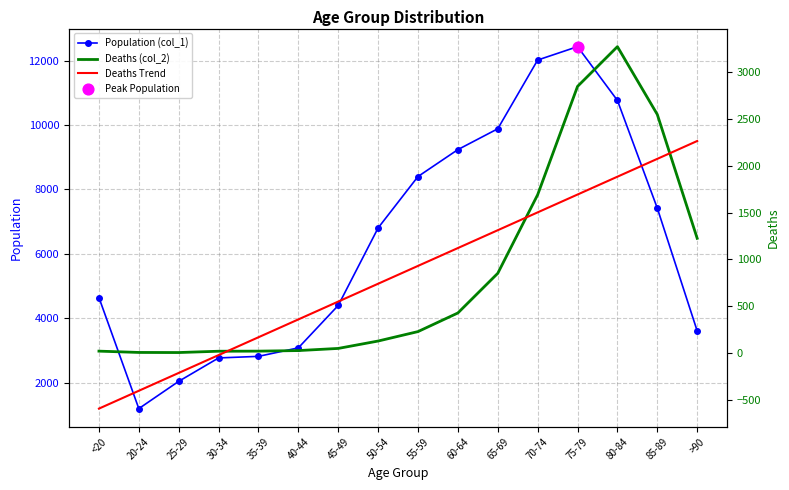

Which series has the largest total across all categories?

Population (col_1)